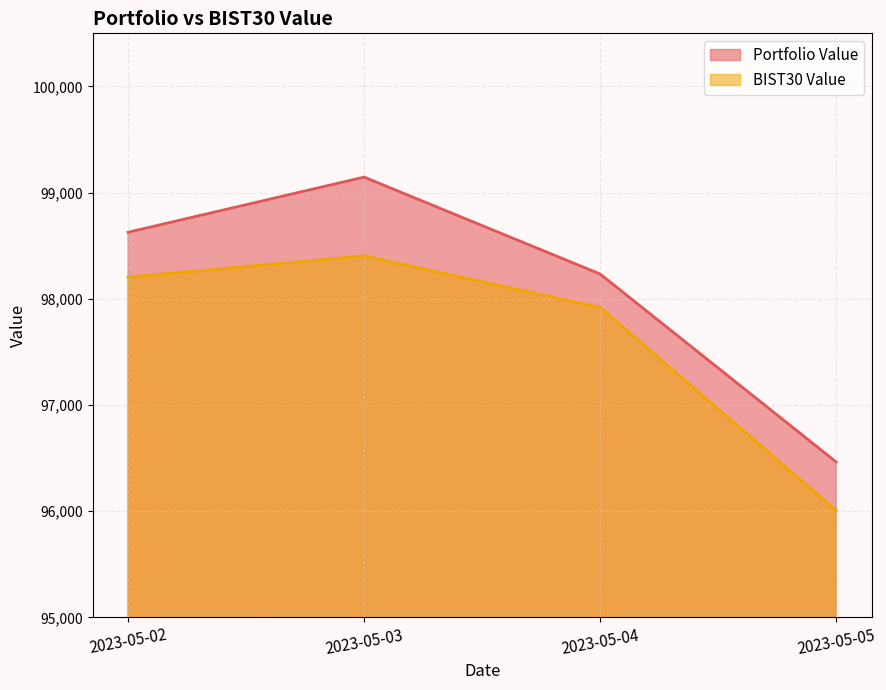

True or false: Portfolio Value has more than 0 interior local peaks.

True